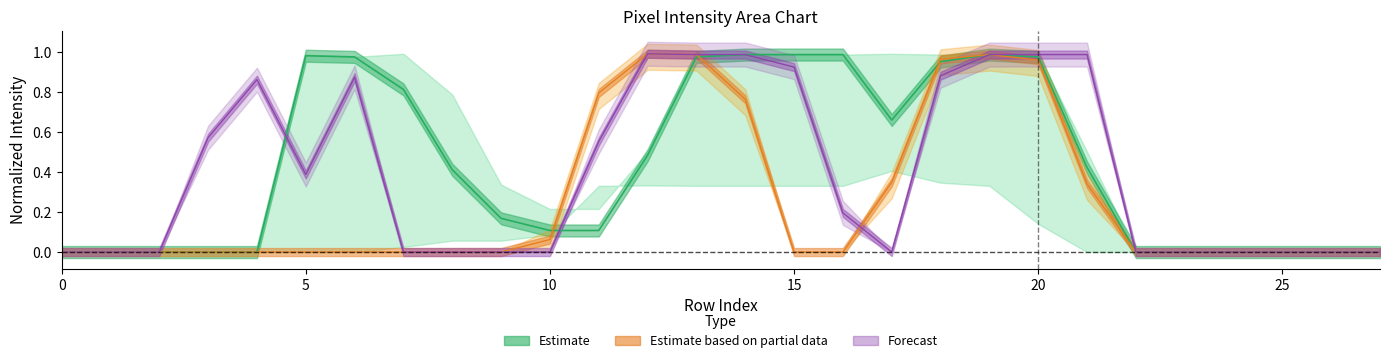

Which category has the highest value in the Estimate series?

14